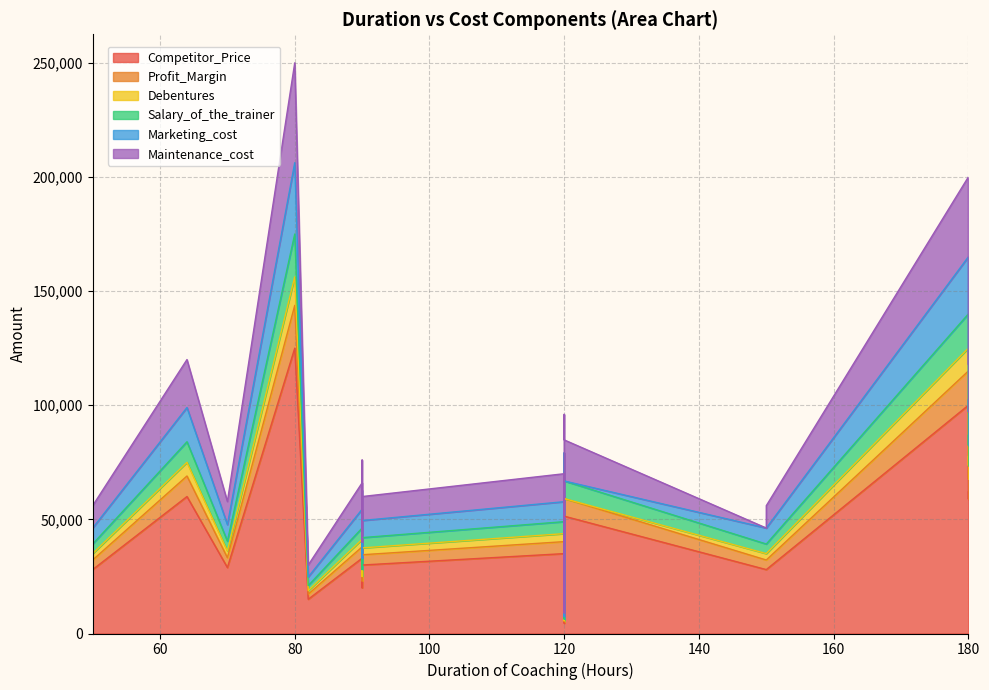

Which category has the lowest value across all series?

120